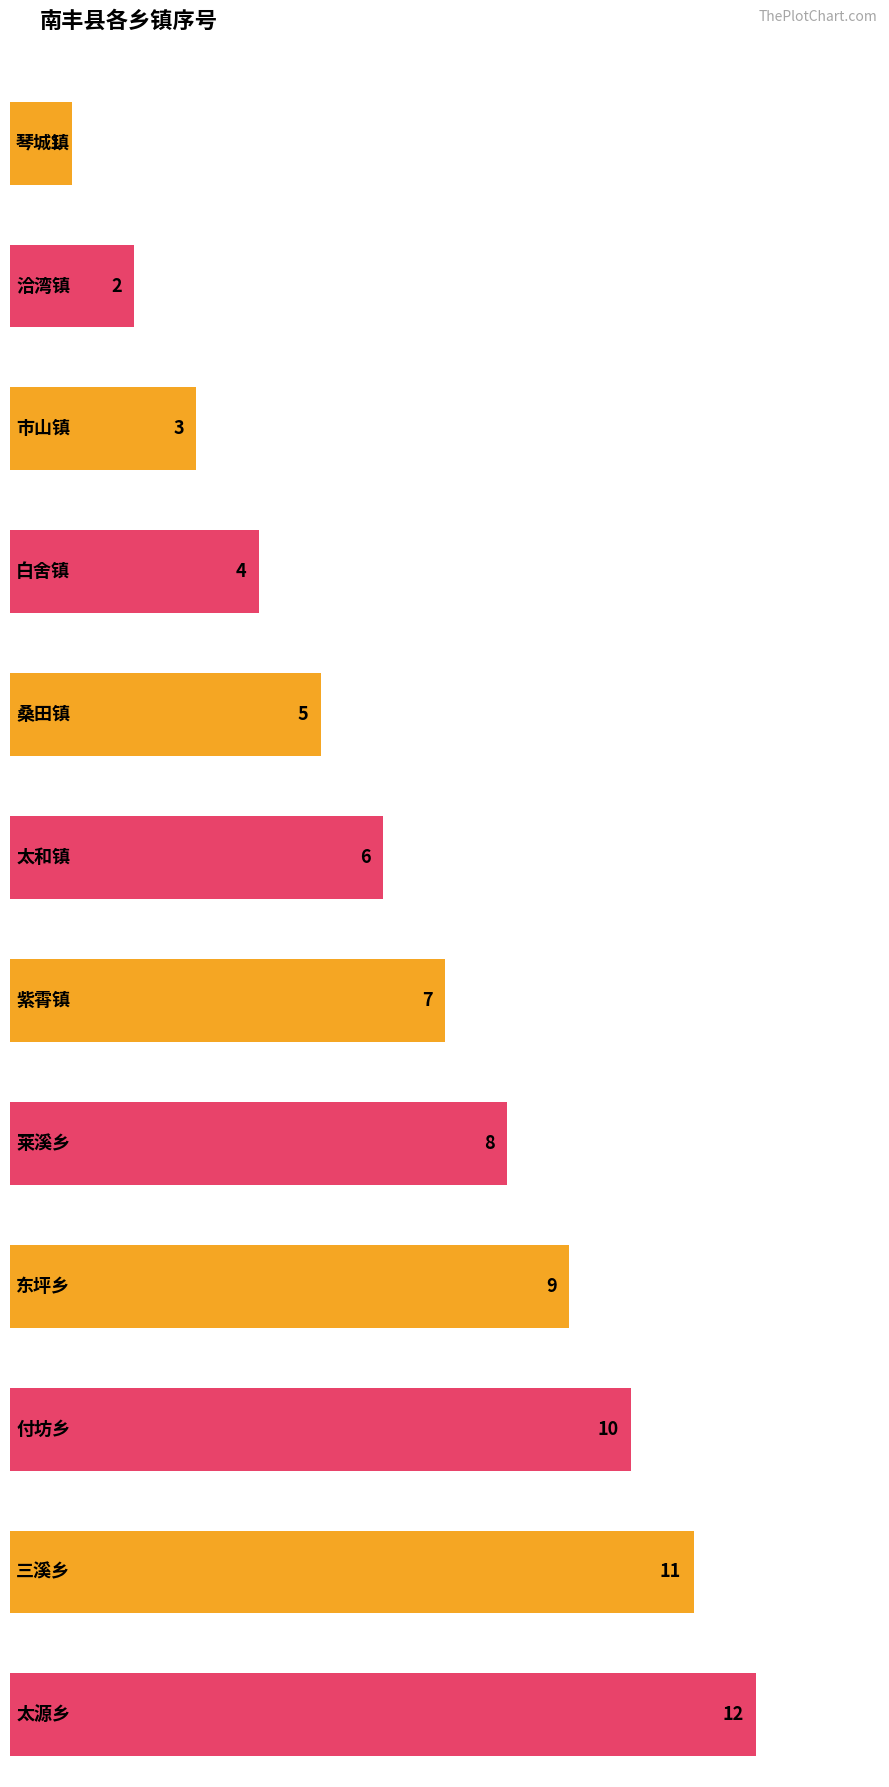

True or false: the data shows 8 at 莱溪乡.

True